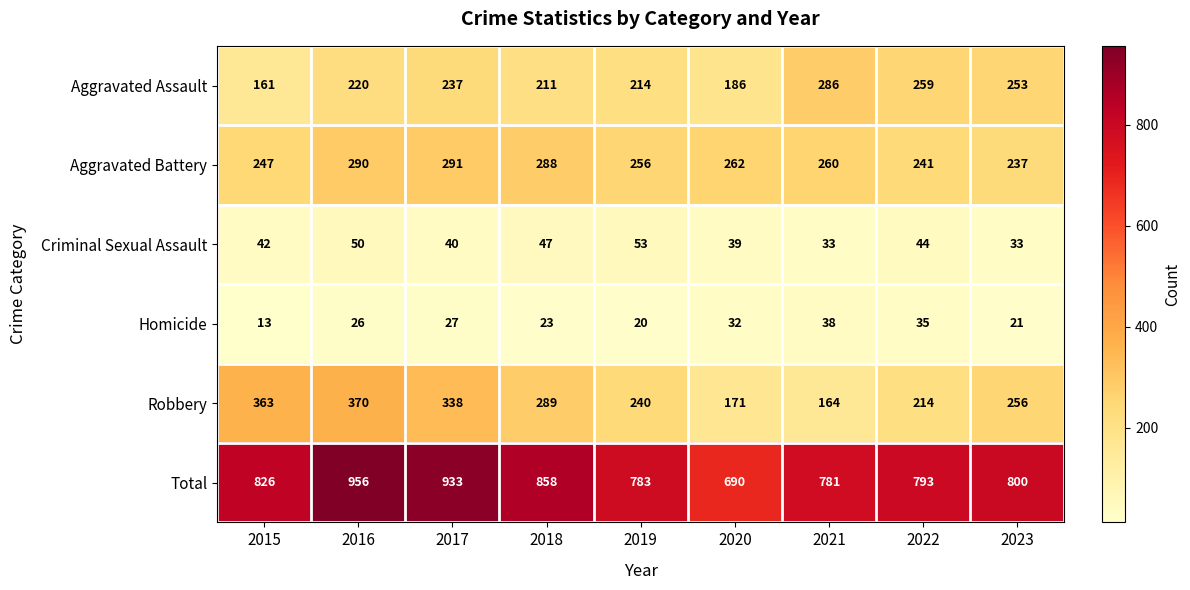

Which series changed the most between 2015 and 2023?

Robbery